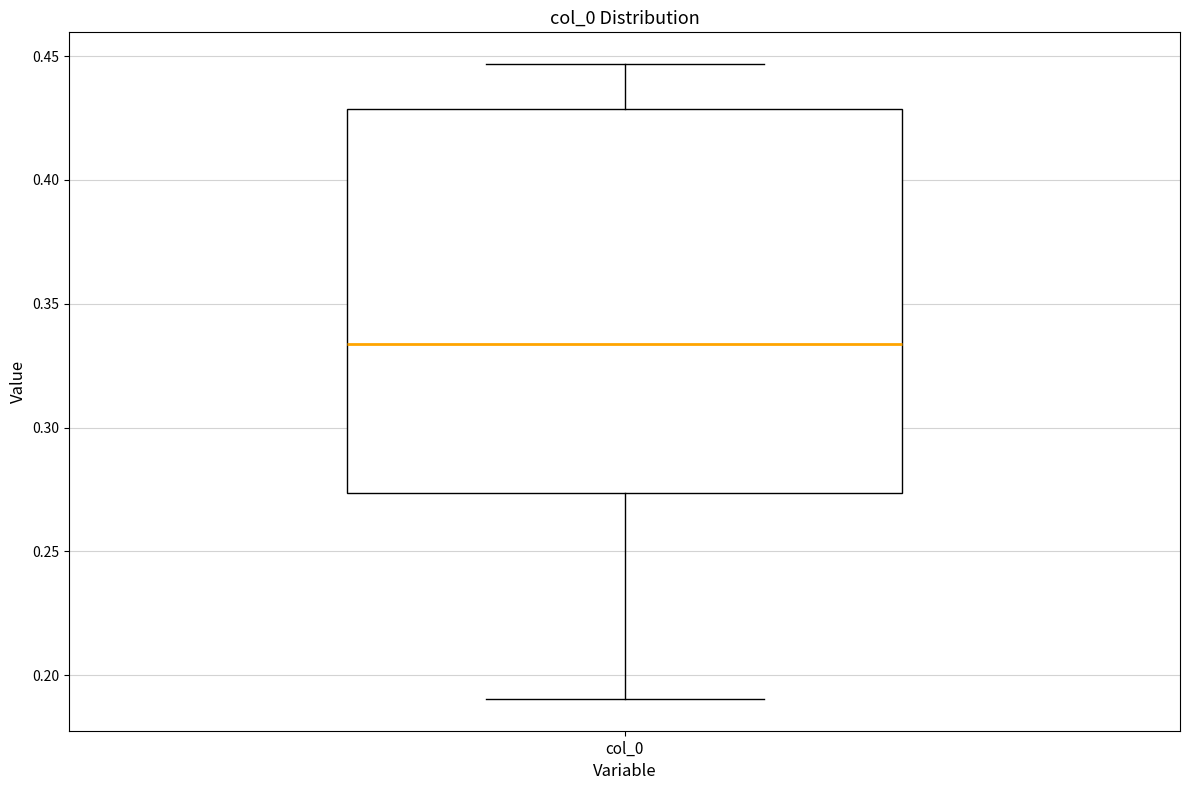

Transcribe this box plot: give where the median line is, the range the box spans, and where the two whiskers end, as read against the y-axis. The values are not printed on the chart, so give them approximately, as read against the axis.

median 0.335, box 0.275 to 0.430, whiskers 0.190 to 0.445